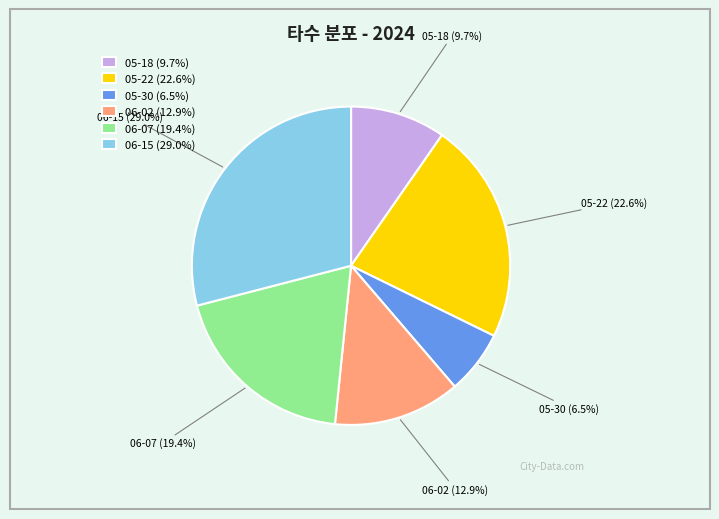

Which category has the smallest portion of the pie?

05-30